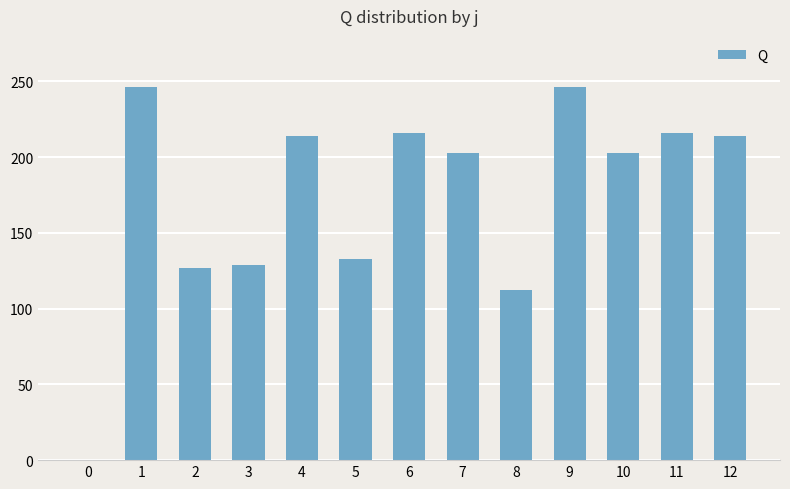

The chart shows a value of 216.0 at 6. True or false?

True